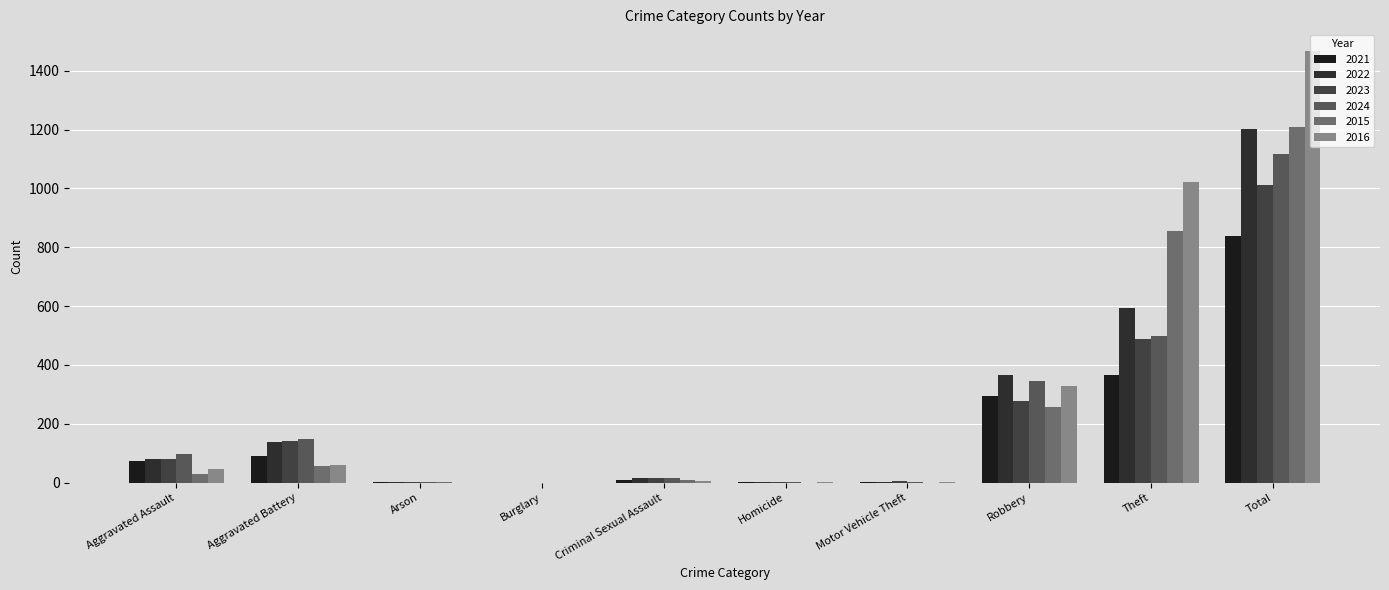

What position from the right is Aggravated Battery?

9